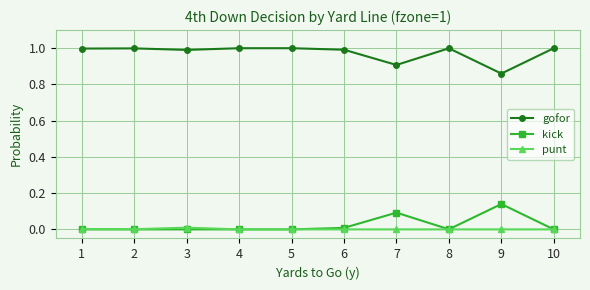

True or false: gofor has a value of 0.5 at 3.

False